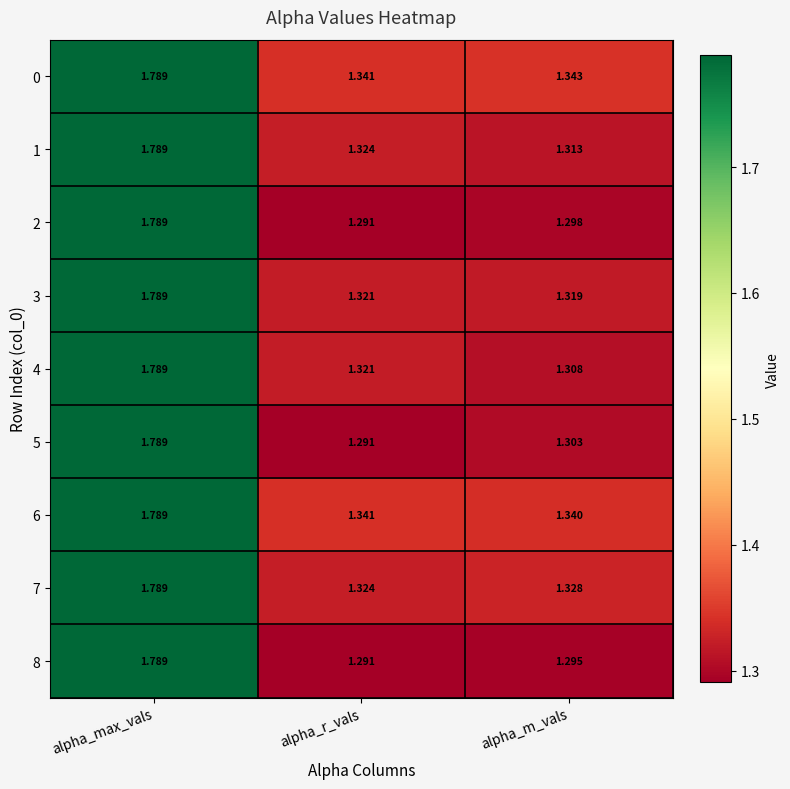

Which category has the lowest value across all series?

alpha_r_vals